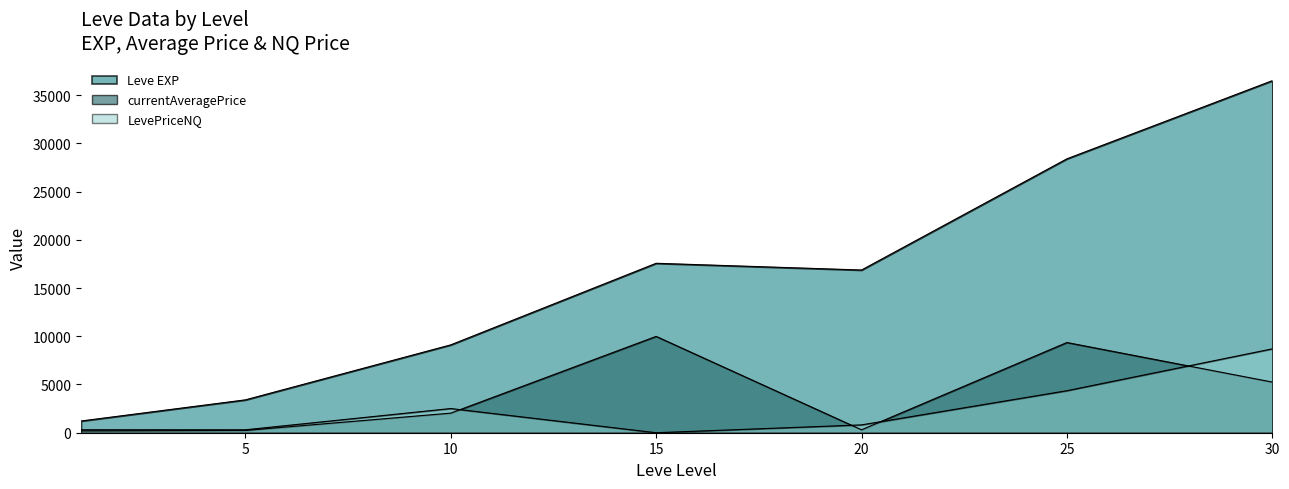

At which label does Leve EXP first exceed 12030?

15